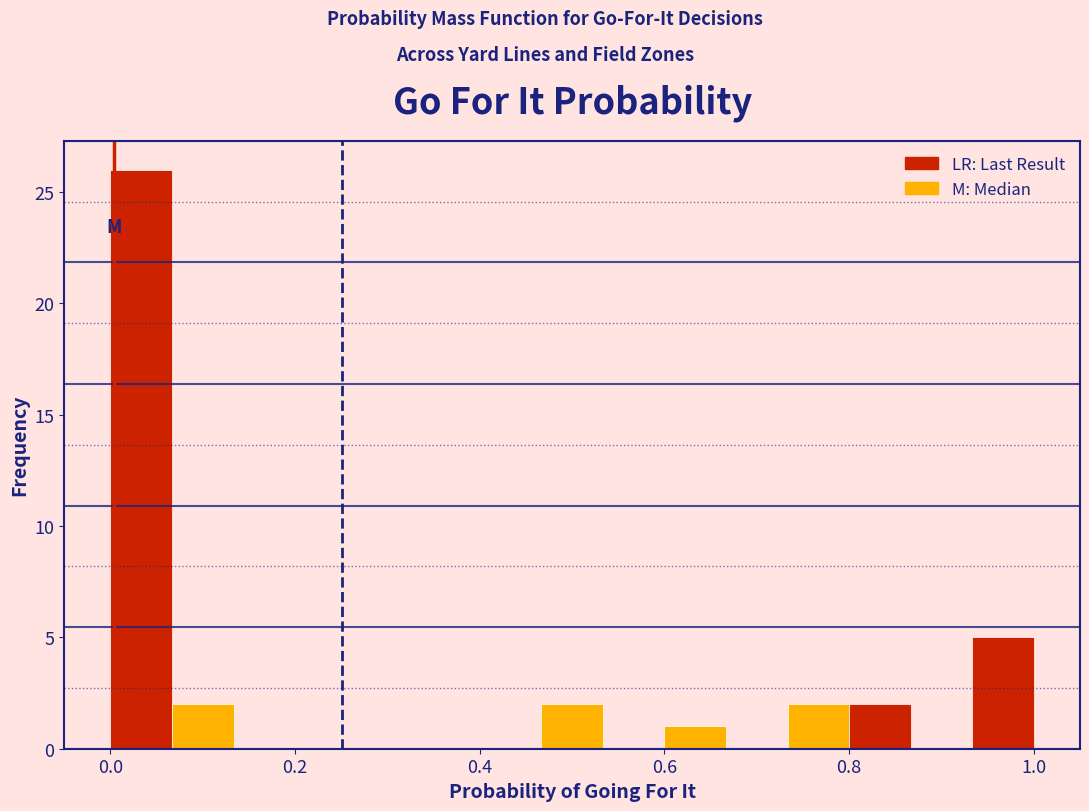

Read against the x-axis, roughly where is the centre of the tallest bar?

0.04